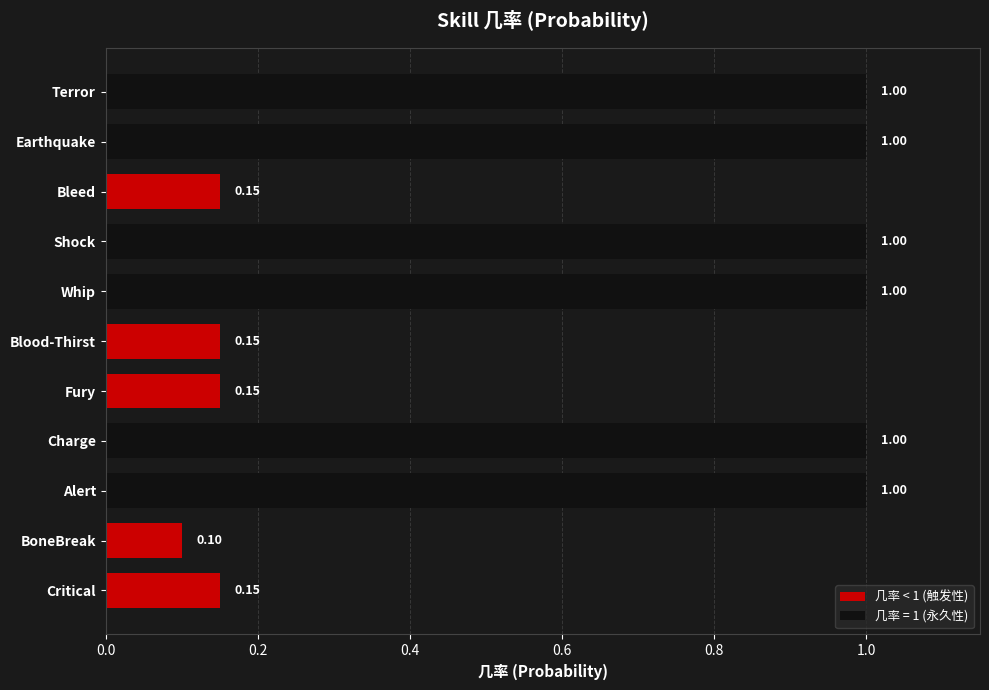

Where is the data nearest to the value 0?

BoneBreak